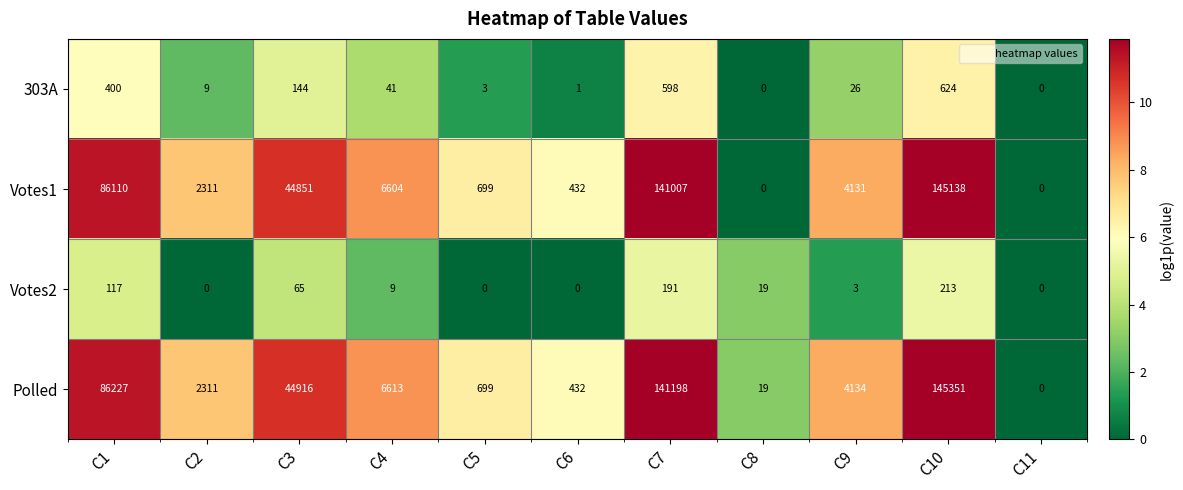

What is the highest value of the Votes2 series?

213